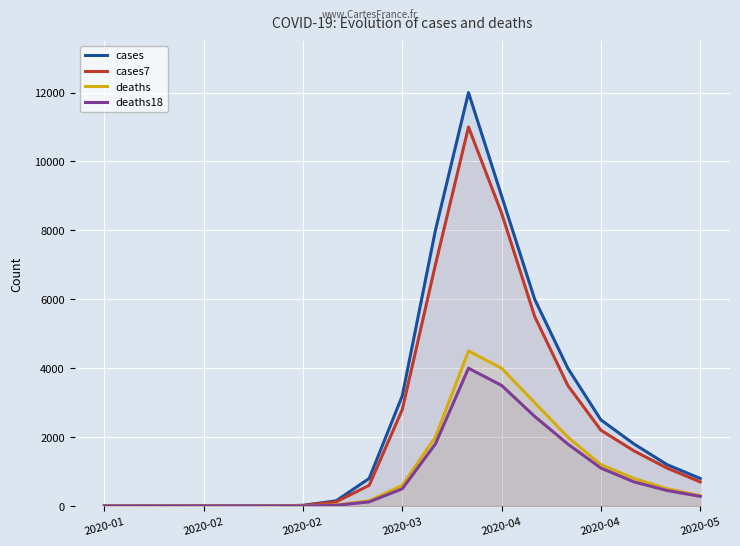

True or false: deaths and deaths18 intersect in this chart.

True